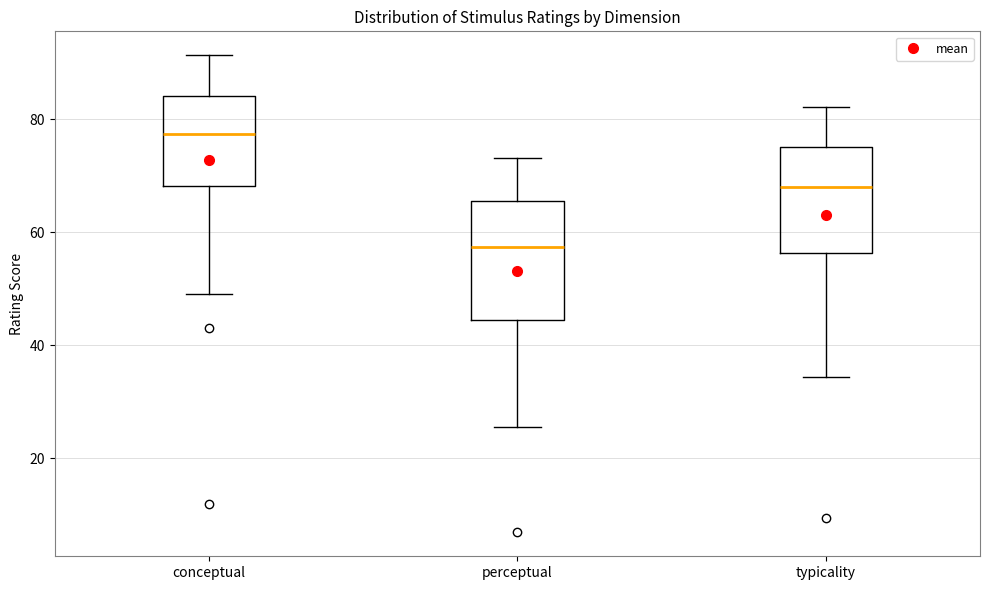

Reading left to right, transcribe this box plot: for each box, give where its median line is, the range the box spans, and where its two whiskers end, as read against the y-axis. The values are not printed on the chart, so give them approximately, as read against the axis.

conceptual: median 78, box 68 to 84, whiskers 50 to 92
perceptual: median 58, box 44 to 66, whiskers 26 to 74
typicality: median 68, box 56 to 76, whiskers 34 to 82